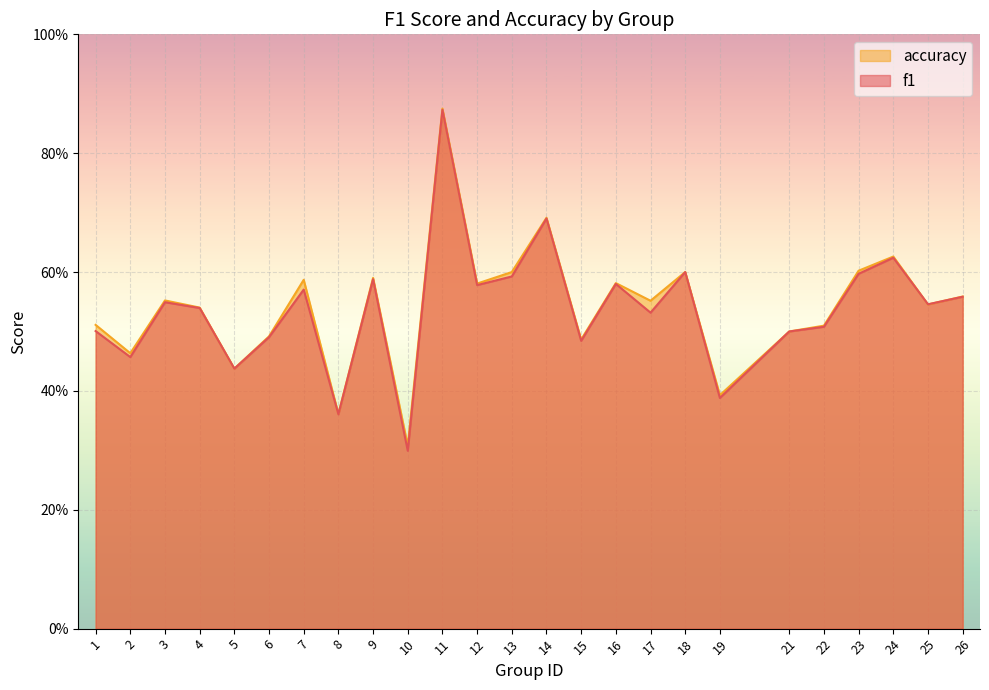

At which category does accuracy reach its first local peak?

3